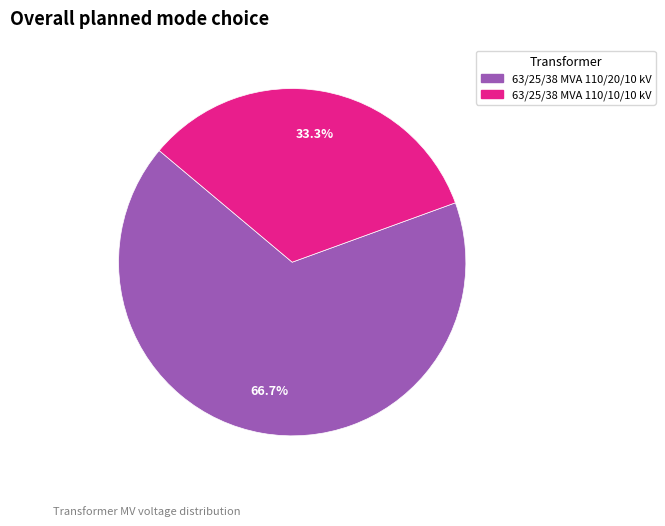

Which slice represents more than half of the pie?

63/25/38 MVA 110/20/10 kV